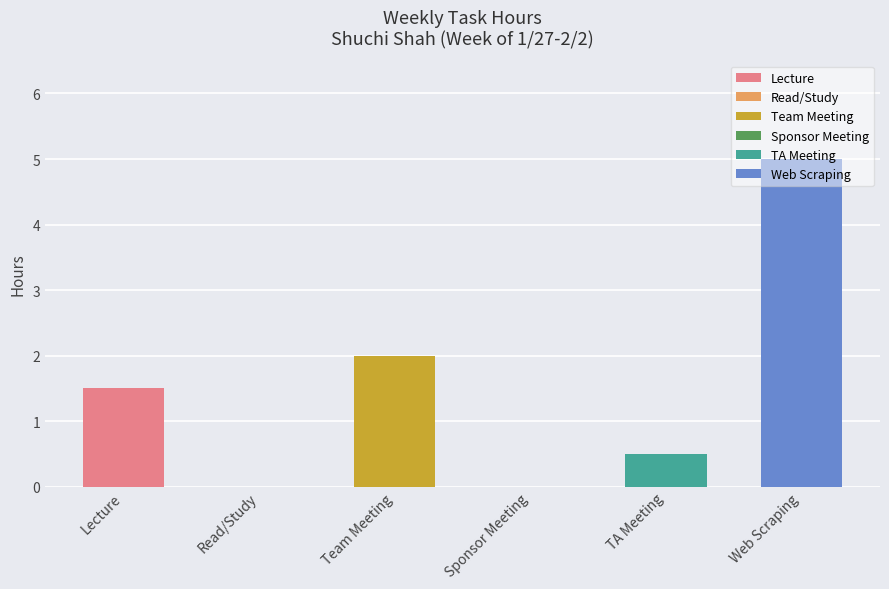

Which category has the lowest value across all series?

Read/Study